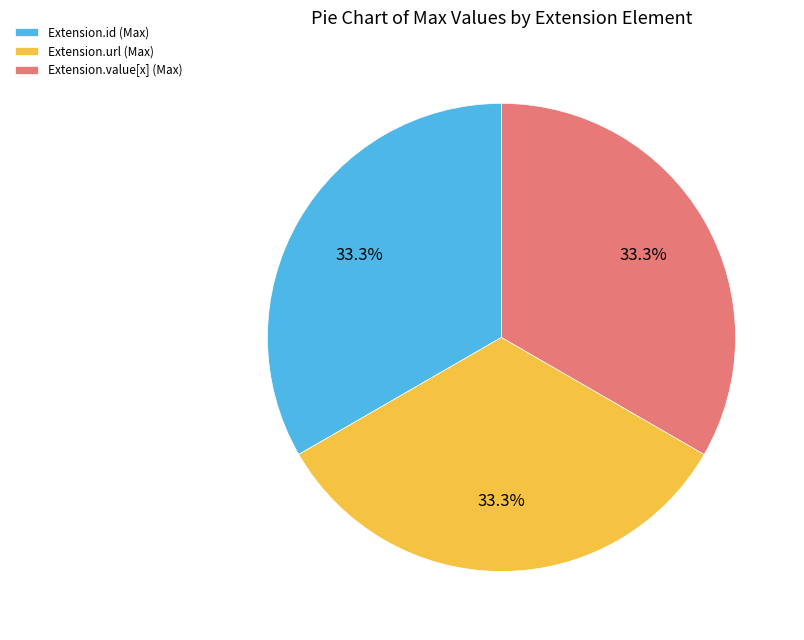

How many segments does this pie chart have?

3